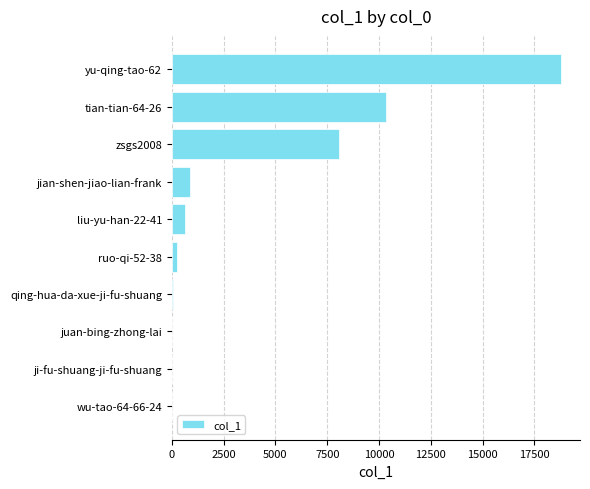

True or false: the data shows 868 at jian-shen-jiao-lian-frank.

True